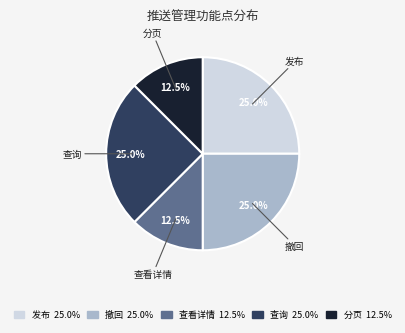

Does any single category account for the majority?

No